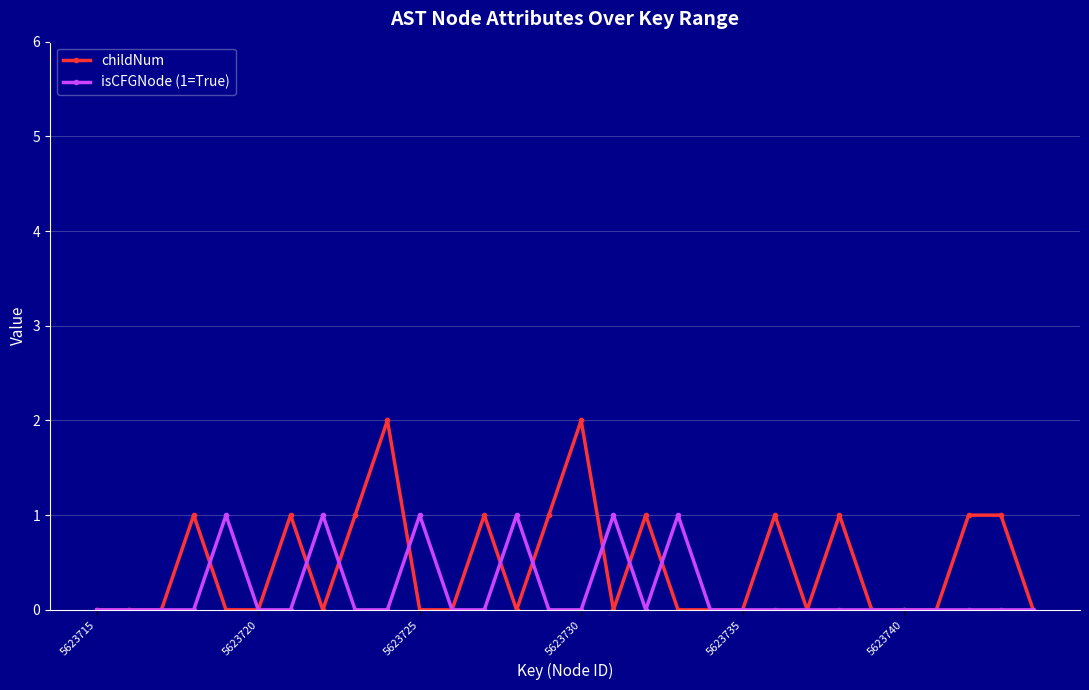

What are all the series names shown in the legend?

childNum, isCFGNode (1=True)